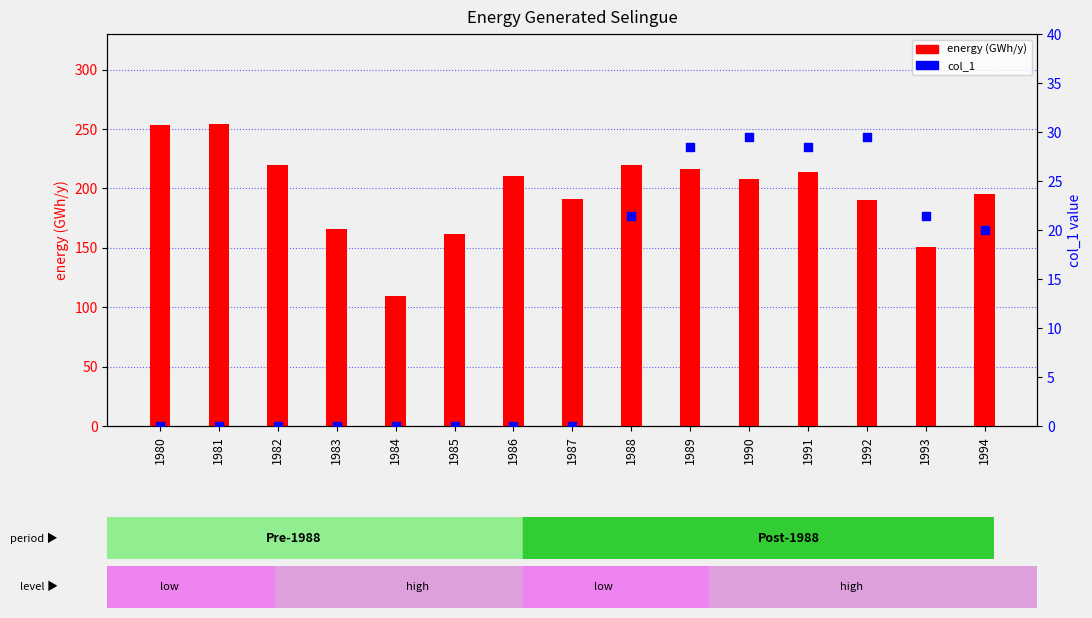

At how many categories does at least one series exceed 240?

2